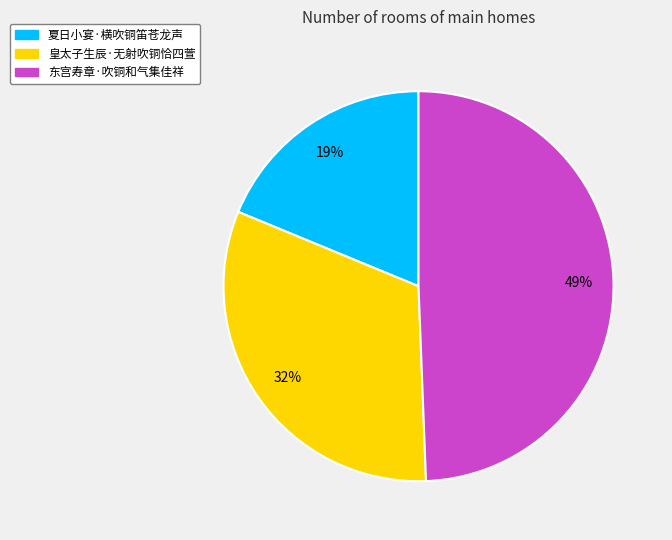

Count the number of slices in the pie.

3